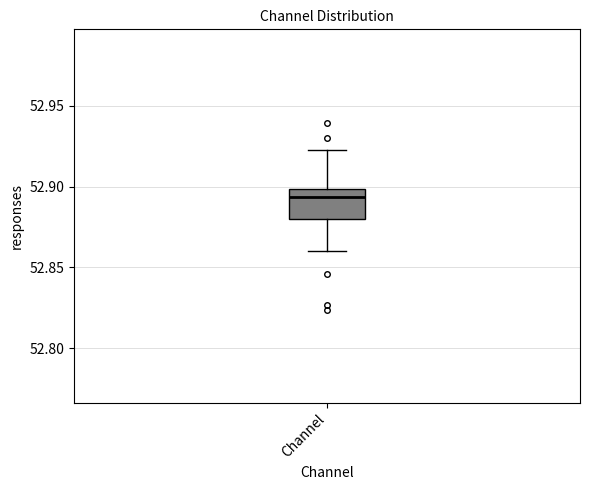

Transcribe this box plot: give where the median line is, the range the box spans, and where the two whiskers end, as read against the y-axis. The values are not printed on the chart, so give them approximately, as read against the axis.

median 52.895, box 52.880 to 52.900, whiskers 52.860 to 52.925